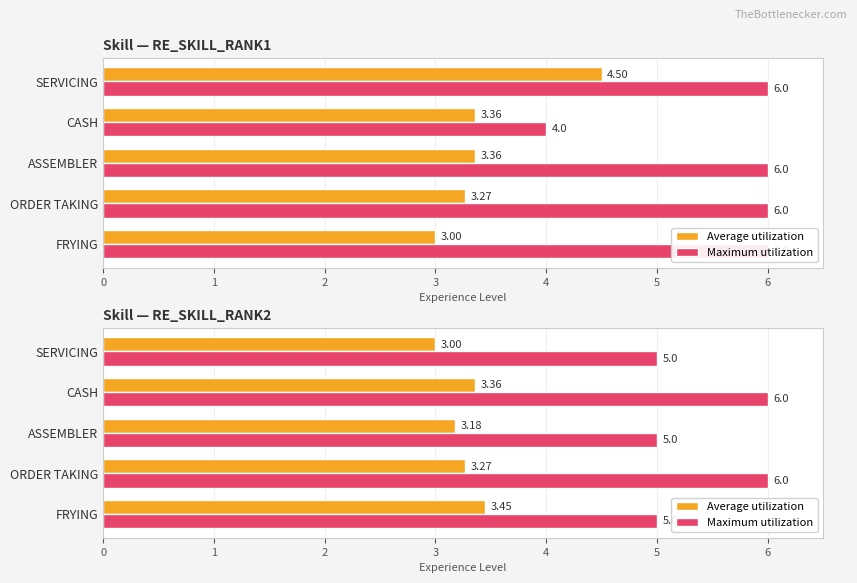

Which series has the largest total across all categories?

Maximum utilization